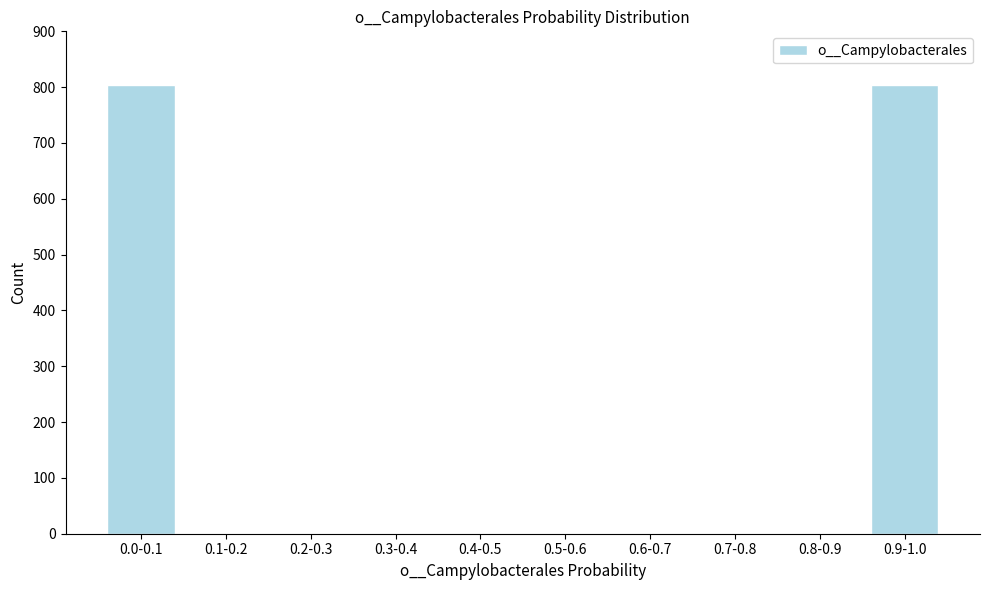

What is the maximum value shown in the chart?

804